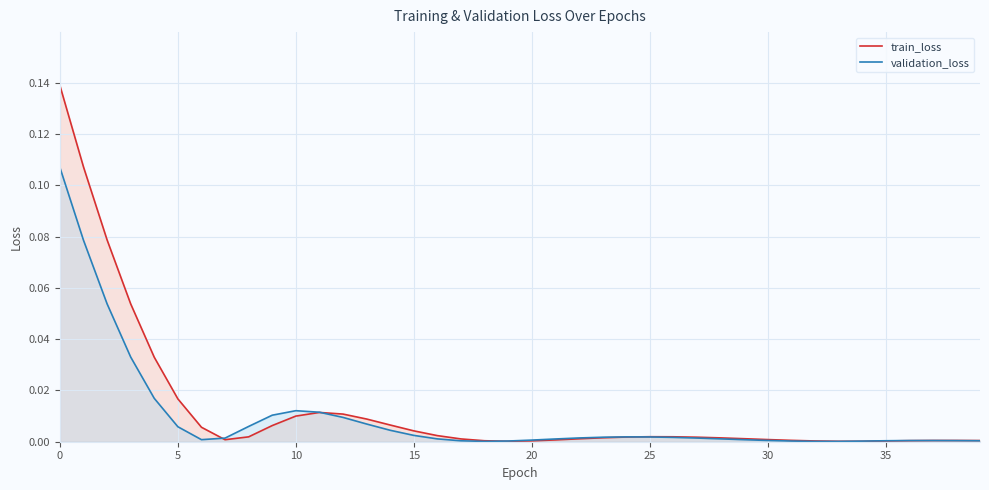

What is the difference between the maximum and minimum values in the train_loss series?

0.1